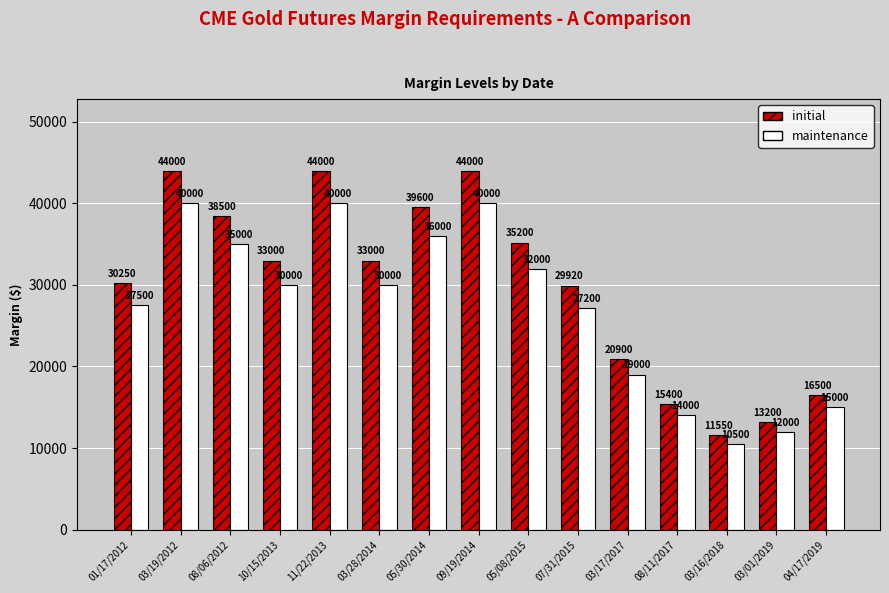

Is it true that maintenance equals 18848 at 08/06/2012?

False